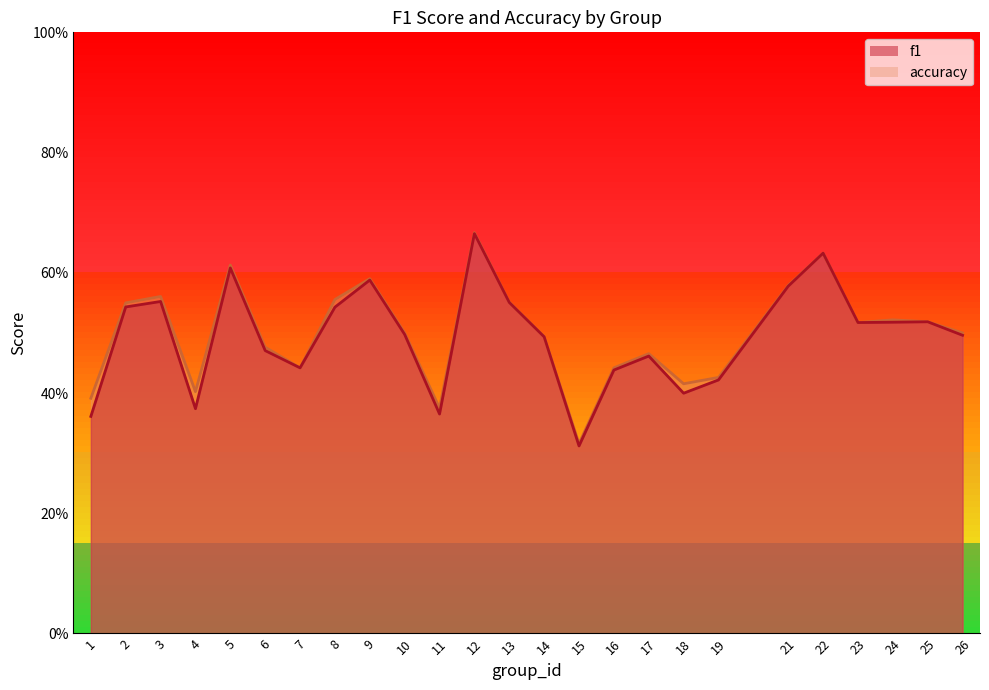

What is the value of the f1 point at the 3rd from the left?

0.6